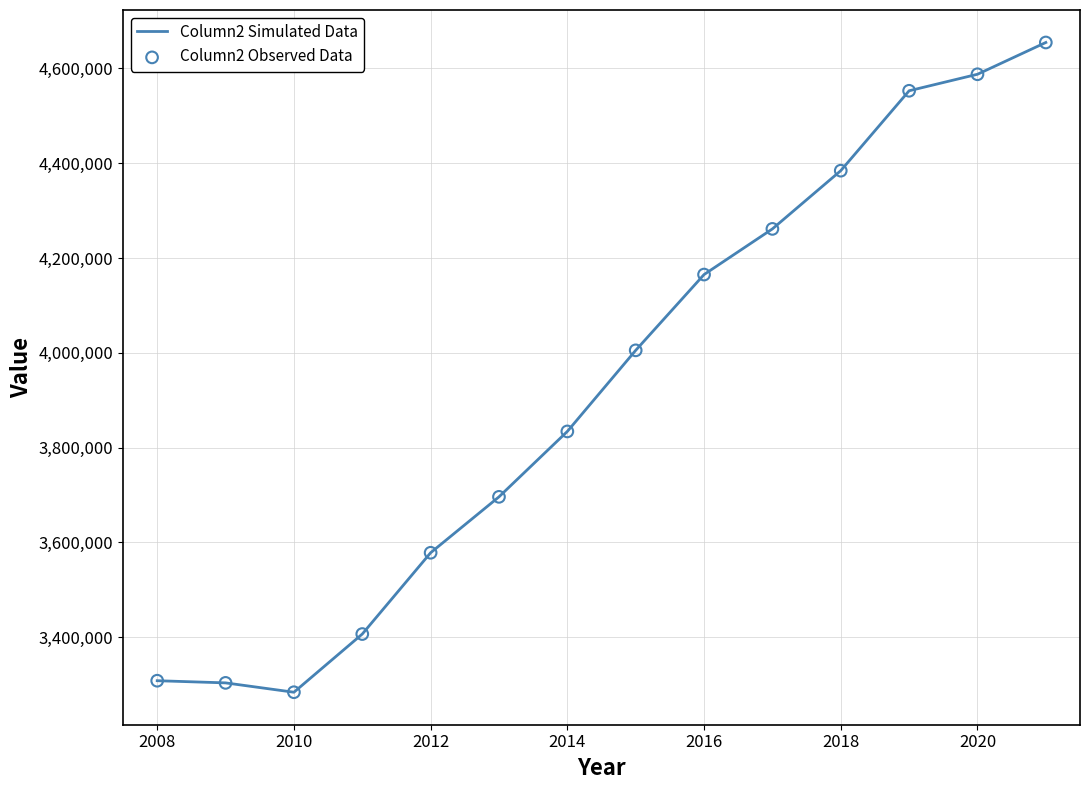

What is the greatest value displayed?

4654750